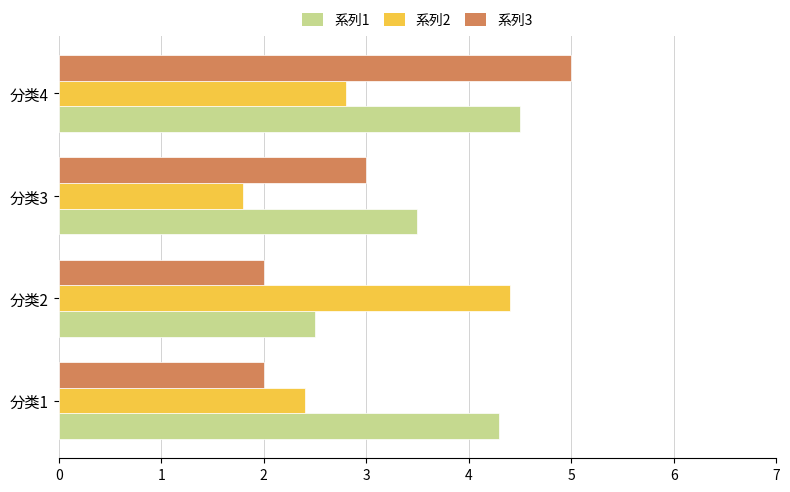

The value of 系列1 at 分类2 is 0.8. True or false?

False